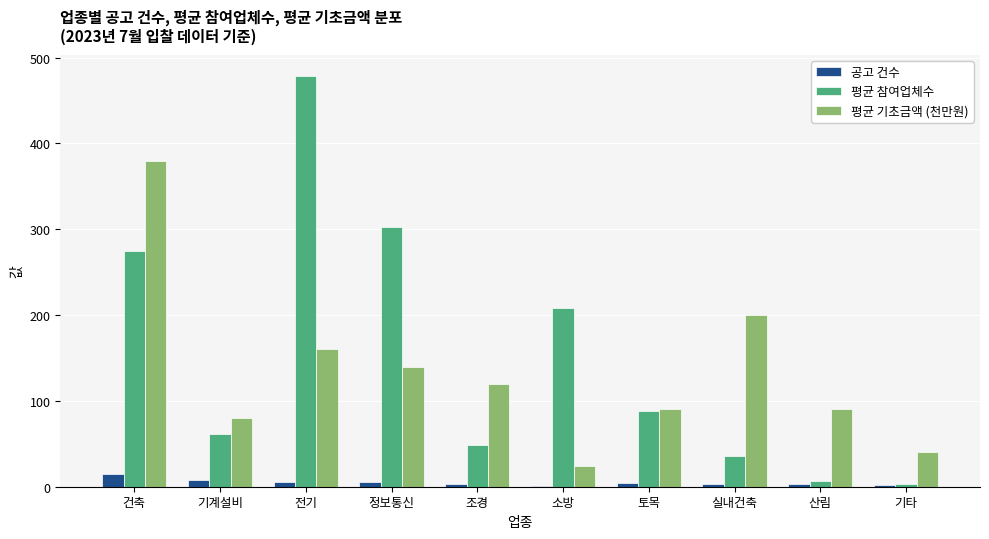

Which category has the highest value in the 평균 참여업체수 series?

전기